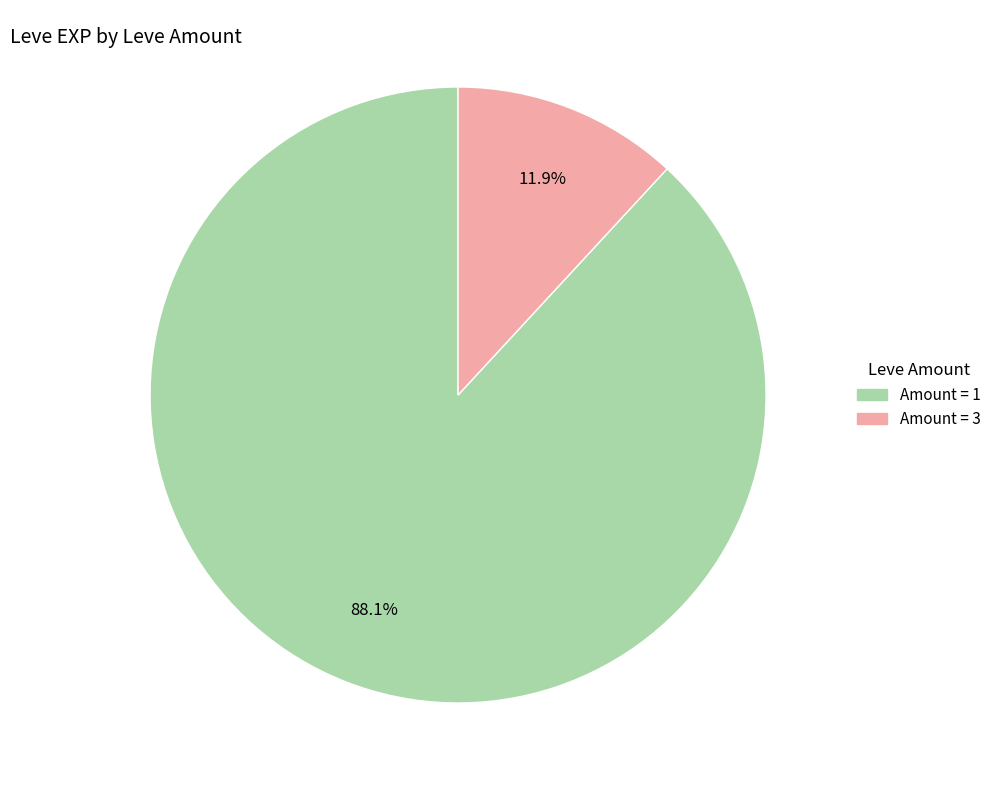

Is there a majority slice in this chart?

Yes